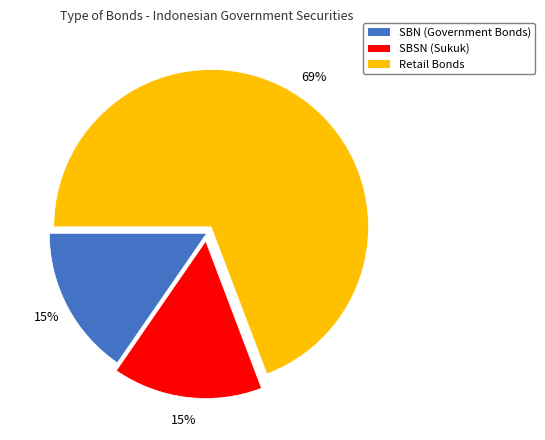

Does any single category account for the majority?

Yes